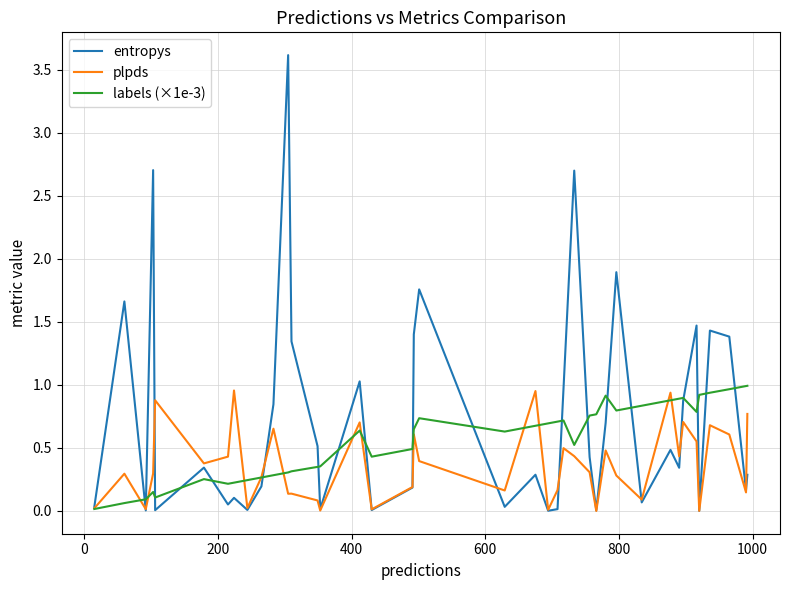

What is the highest value of the entropys series?

3.6